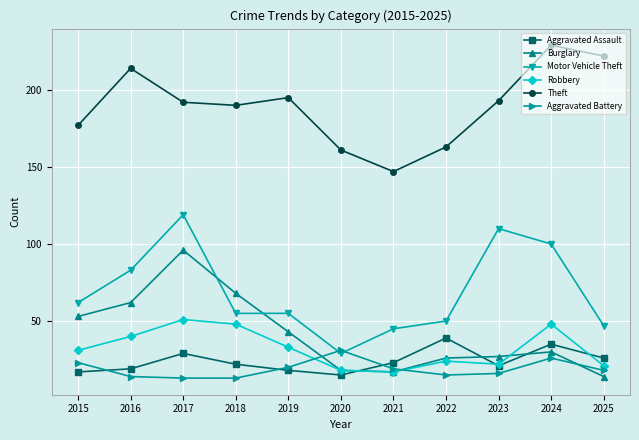

True or false: Motor Vehicle Theft and Robbery intersect in this chart.

False